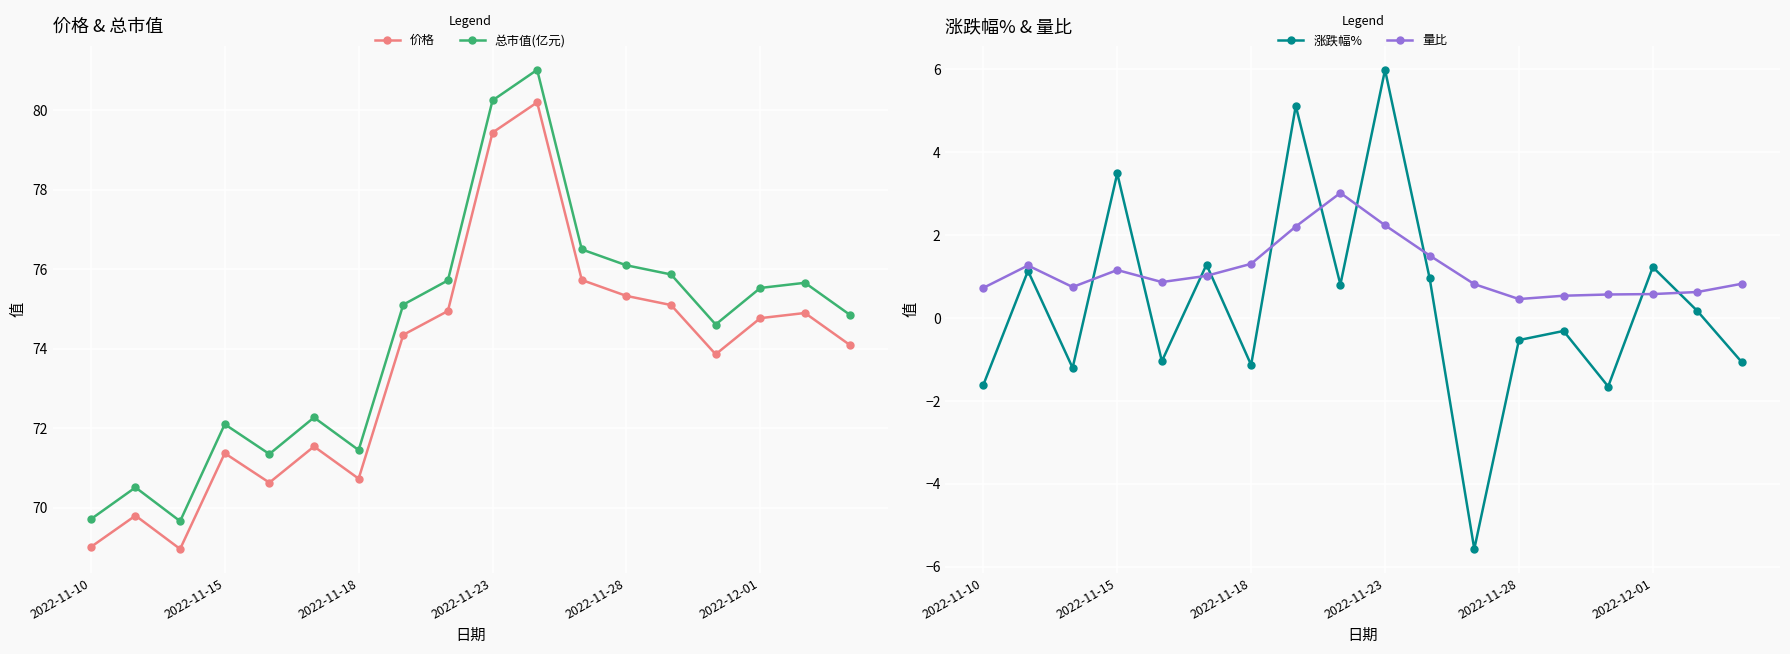

Between 10 and 8, which is larger?

10